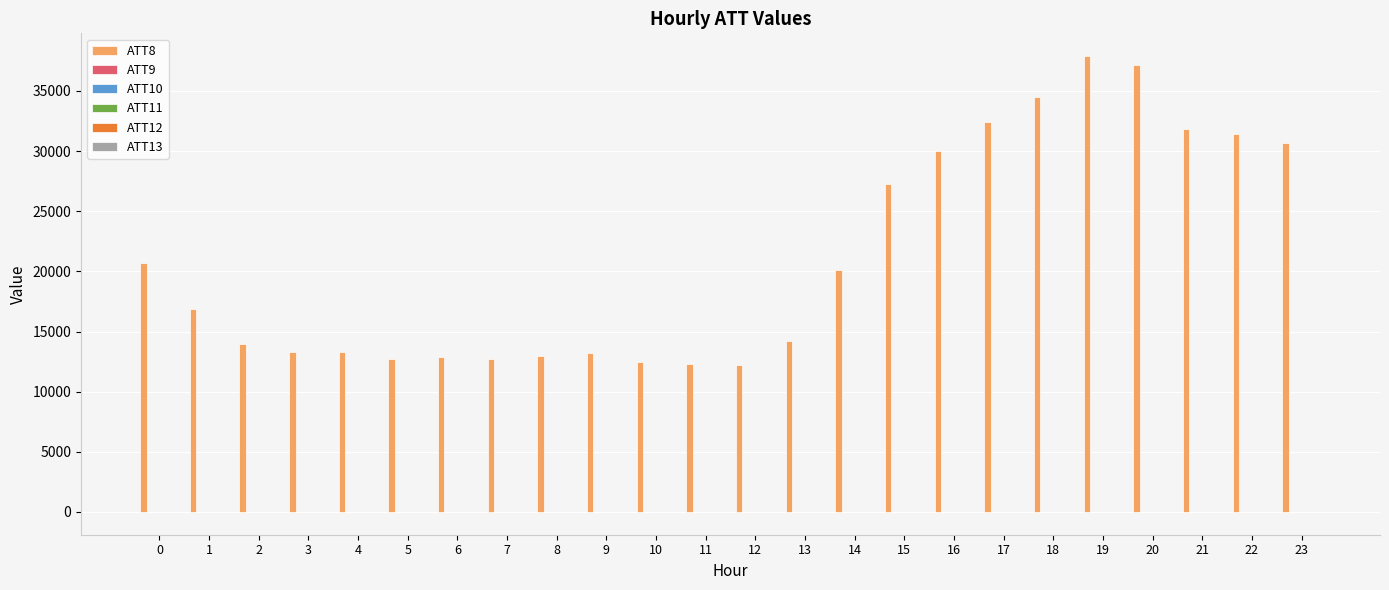

What is the total value across all series at 19?

37922.3